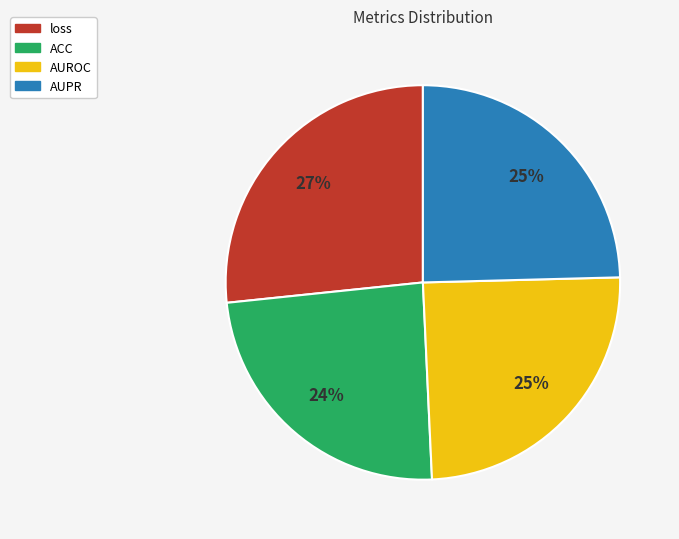

Which slice is the largest?

loss